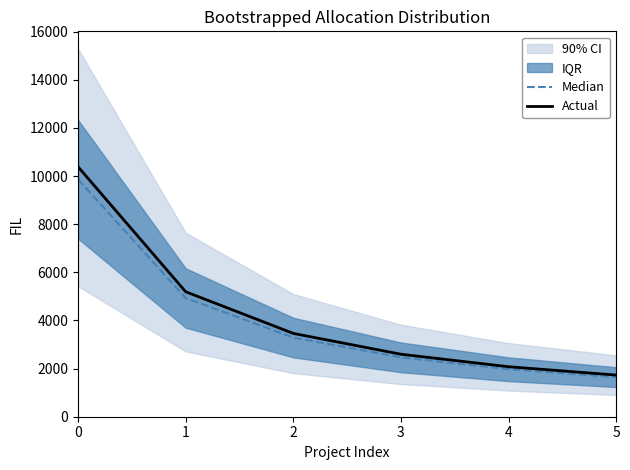

How many data points in Actual are above 3461?

3